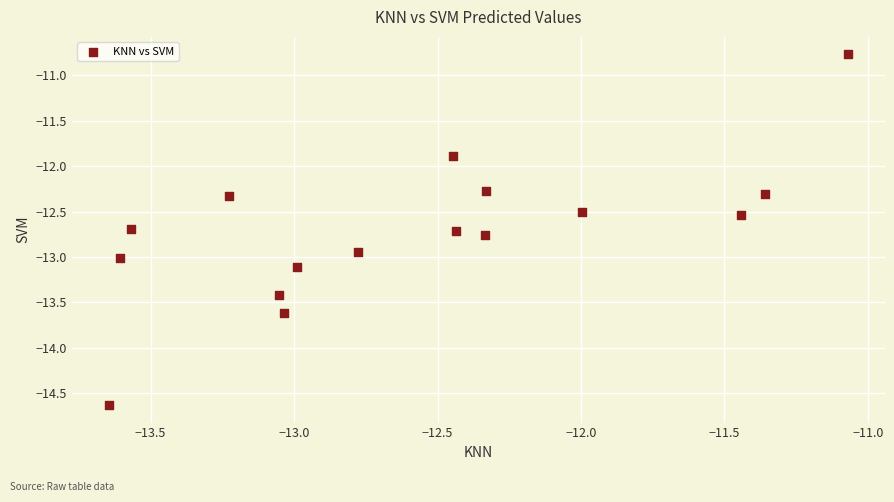

What Y value in the scatter plot is closest to -12?

-11.9